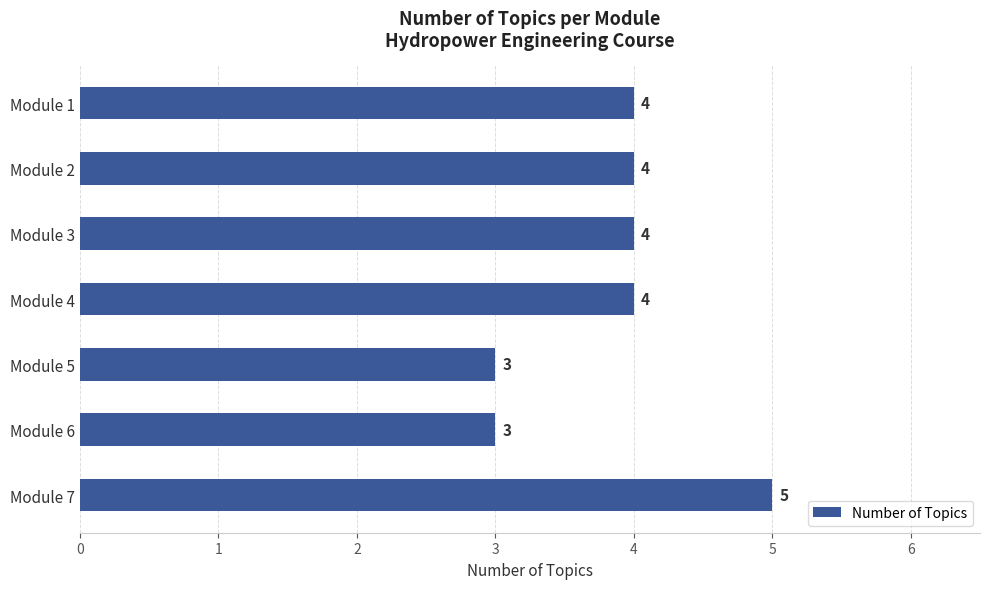

What is the value of the 3rd bar from the top?

4